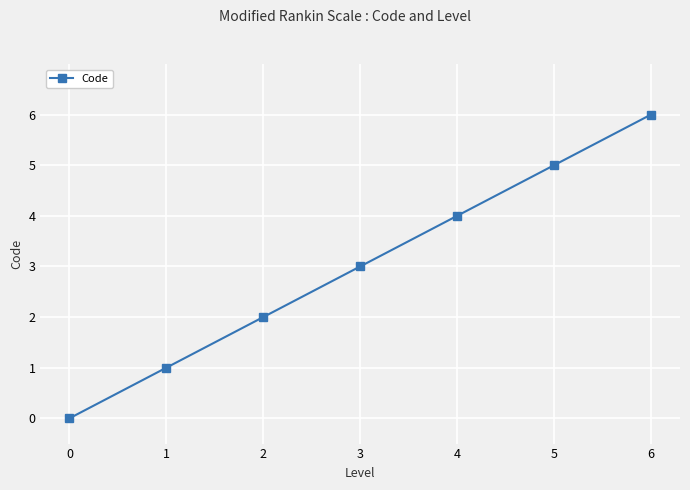

Reading right to left, what are all the values shown in this chart?

6	5	4	3	2	1	0